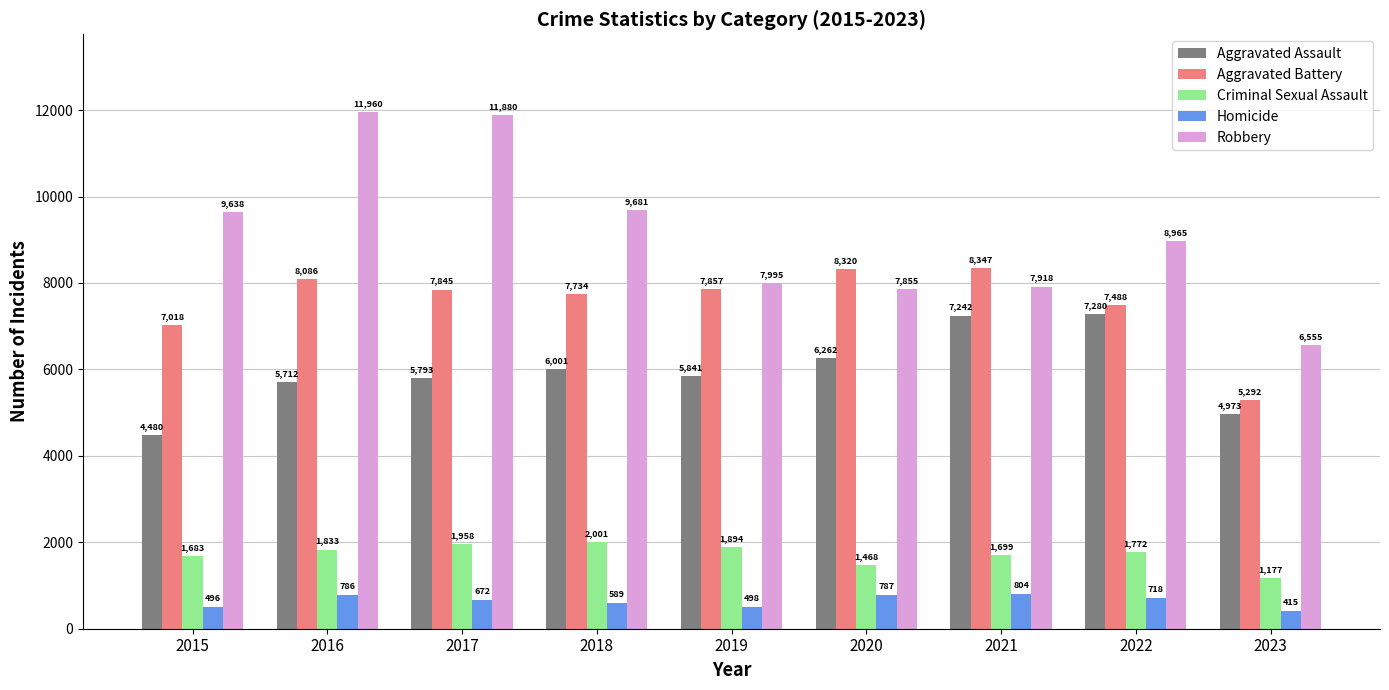

What are all the series names shown in the legend?

Aggravated Assault, Aggravated Battery, Criminal Sexual Assault, Homicide, Robbery